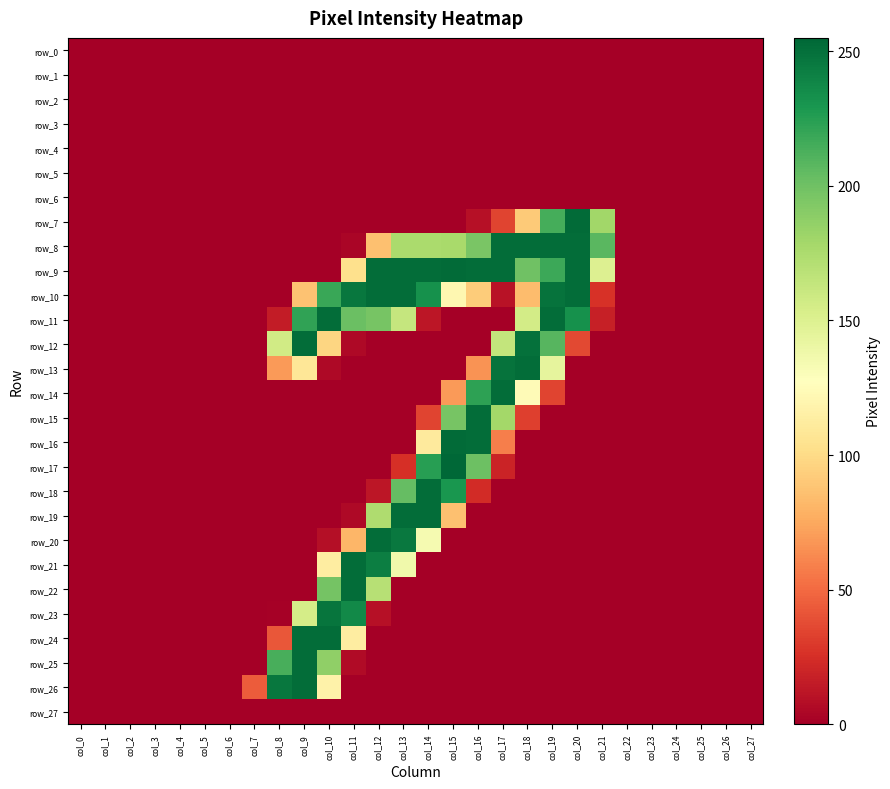

True or false: row_14 has a value of 0 at col_4.

True